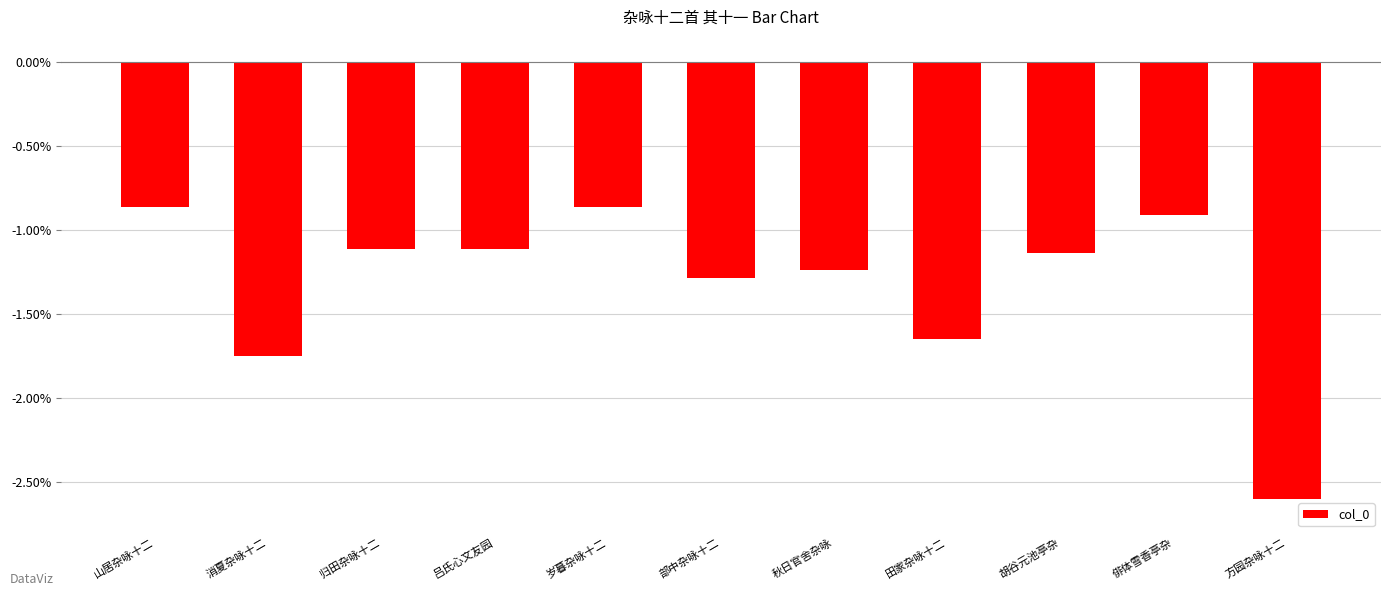

What is the smallest value displayed?

-2.6